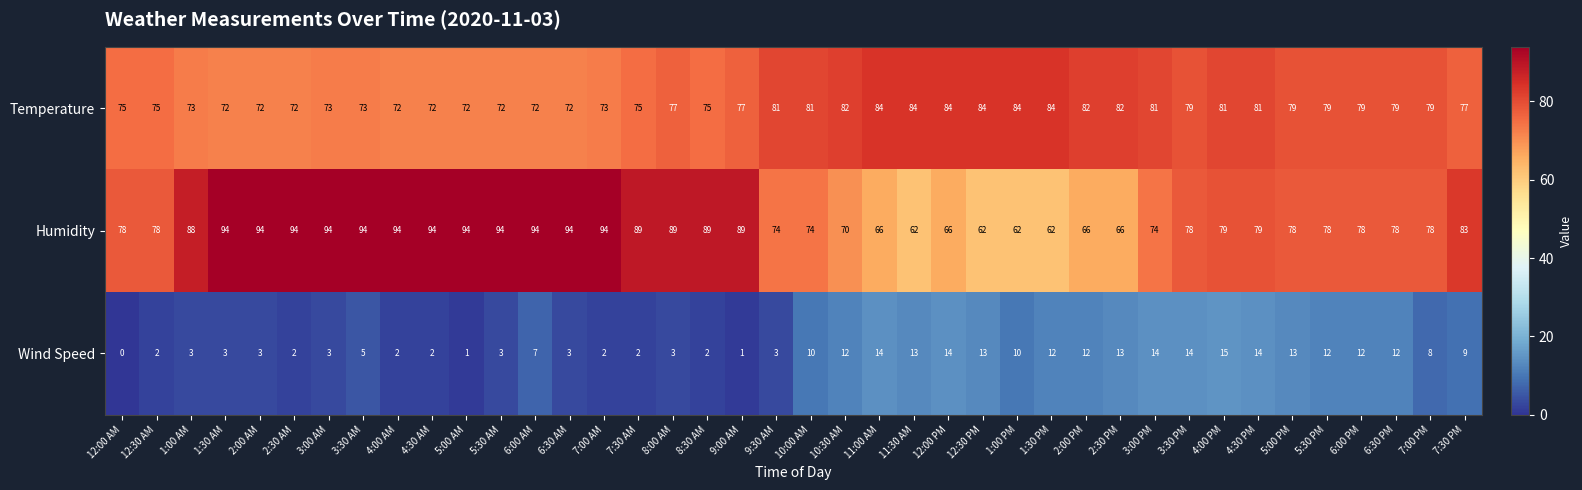

Between 1:30 PM and 6:00 PM, which series saw the biggest shift?

Humidity